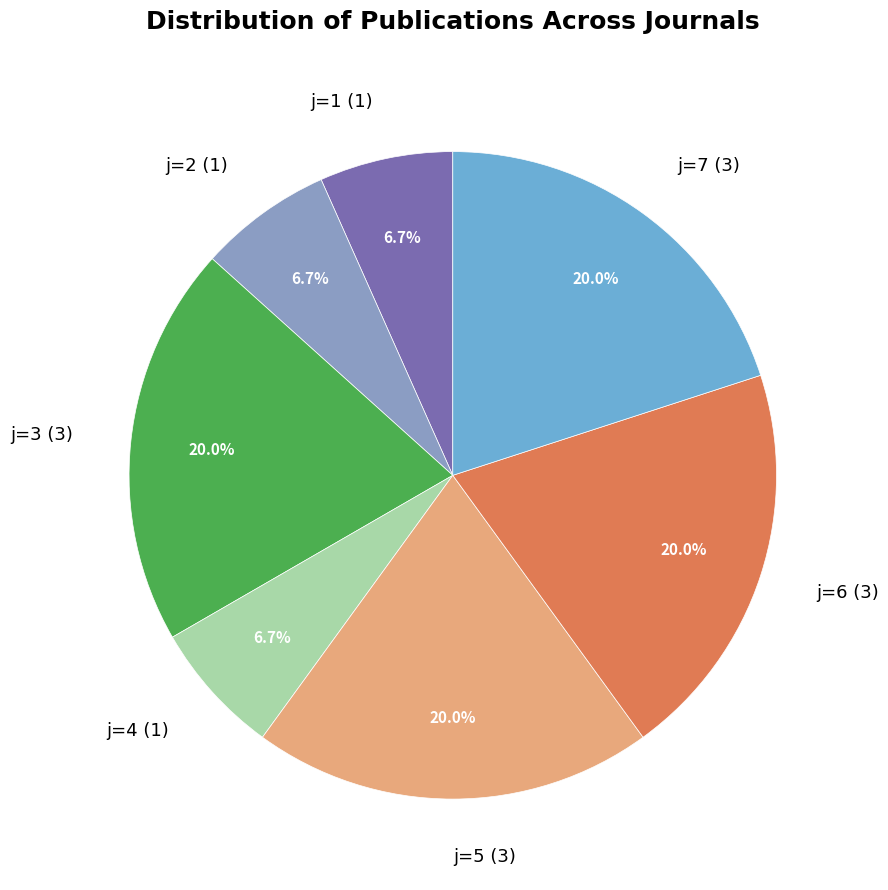

Is there any slice that represents more than half of the pie?

No